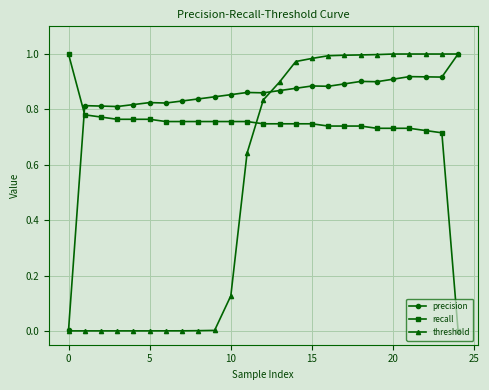

Which series ends up on top after the final intersection of recall and threshold?

threshold